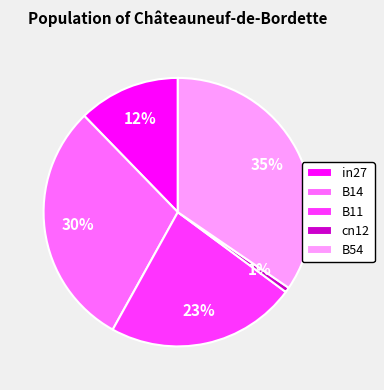

To the nearest percent, what is the difference between the B54 and B14 slice percentages?

5%